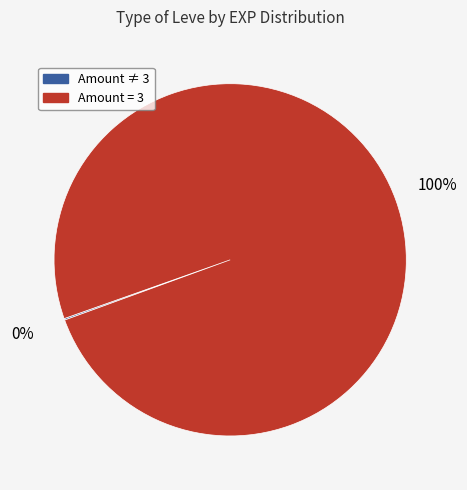

To the nearest percent, what is the difference between the largest and smallest slice percentages?

100%